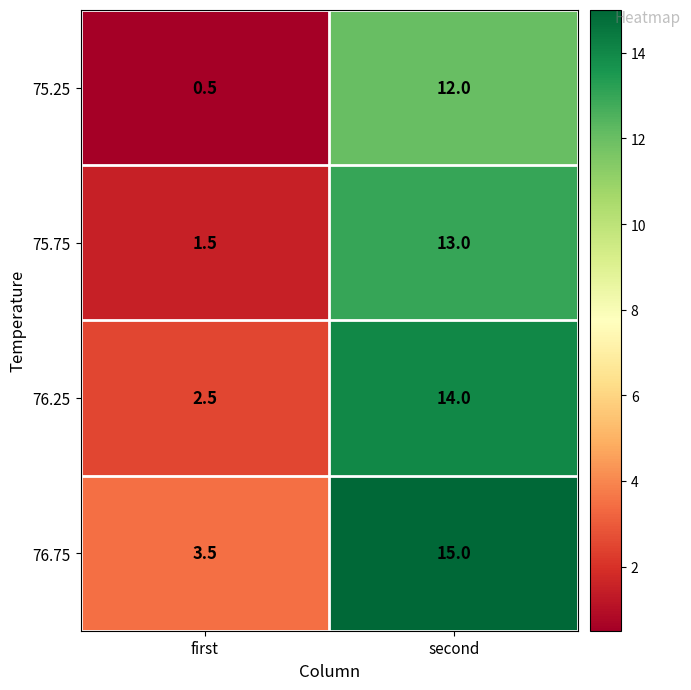

What is the sum of all 76.25 values?

16.5